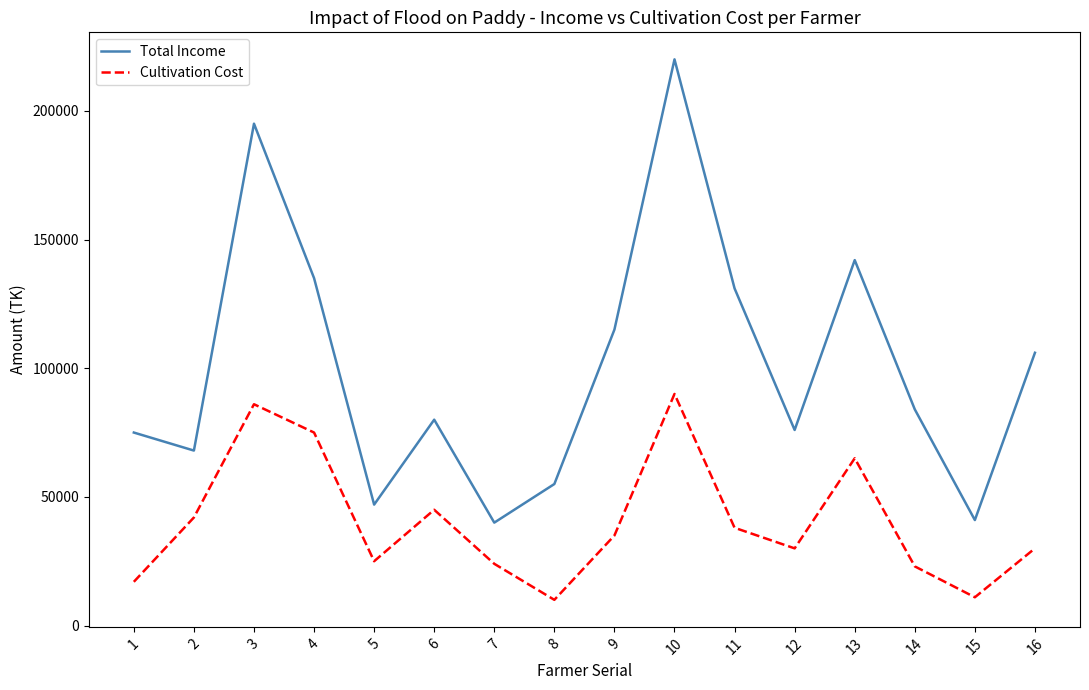

At which category is the sum across all series the highest?

10